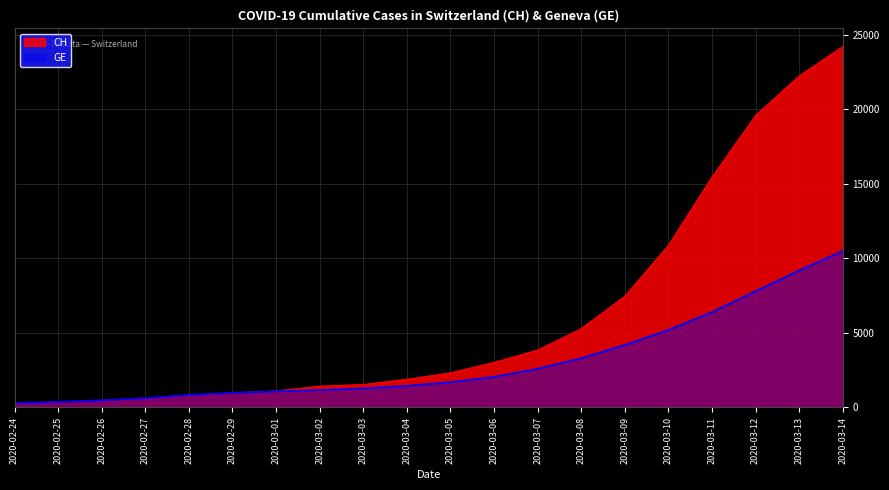

True or false: GE has a value of 840 at 2020-02-28.

True